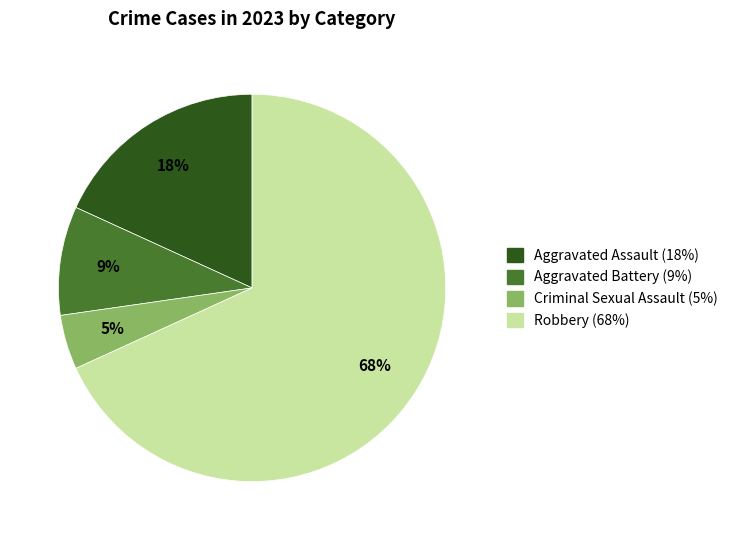

To the nearest percent, what is the combined percentage of Aggravated Battery and Robbery?

77%